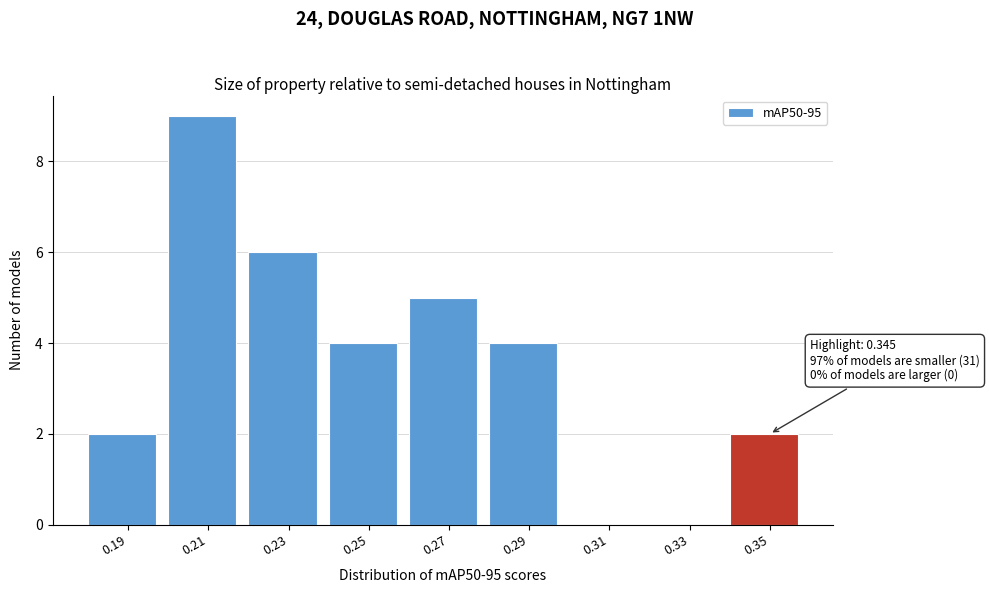

Which range on the x-axis has the tallest bar?

0.20 to 0.22